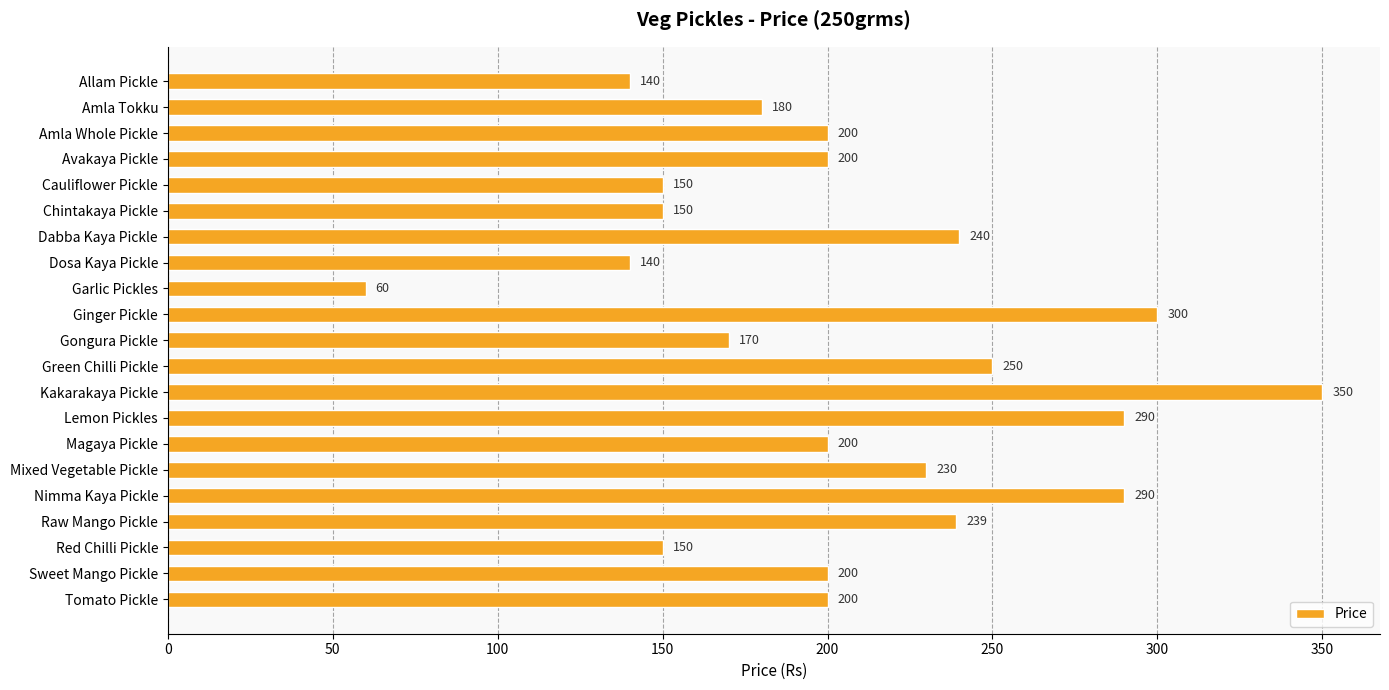

Is it true that the value at Chintakaya Pickle is 150?

True